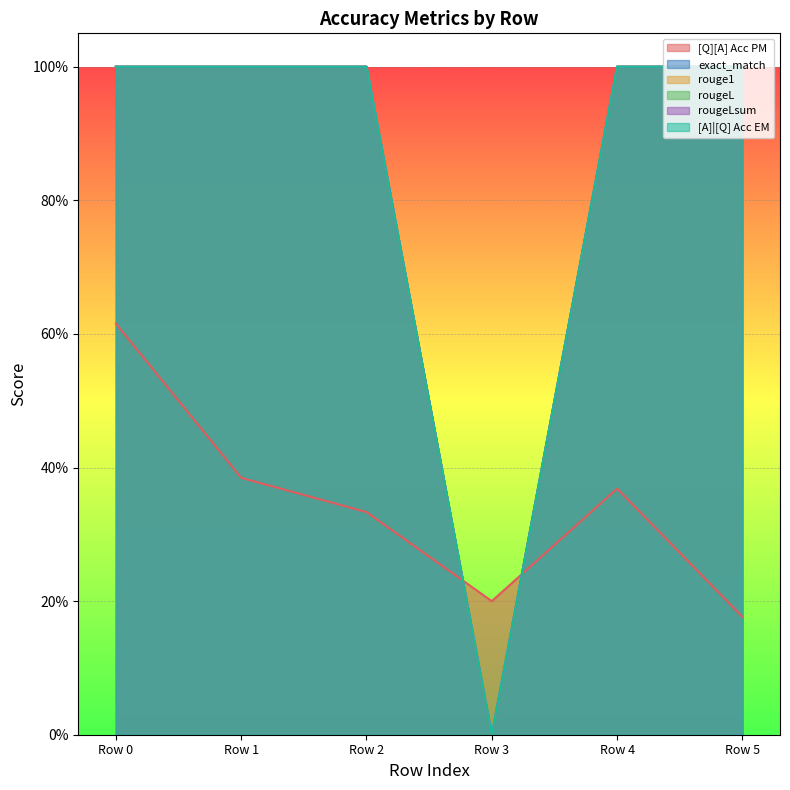

What is the total value across all series at 0?

5.6